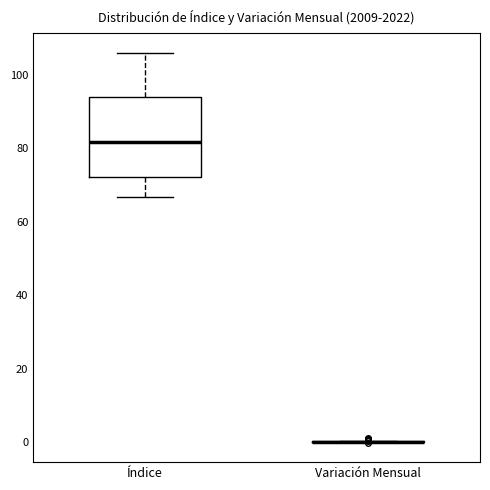

Which box is the tallest, from its lower edge to its upper edge?

Índice